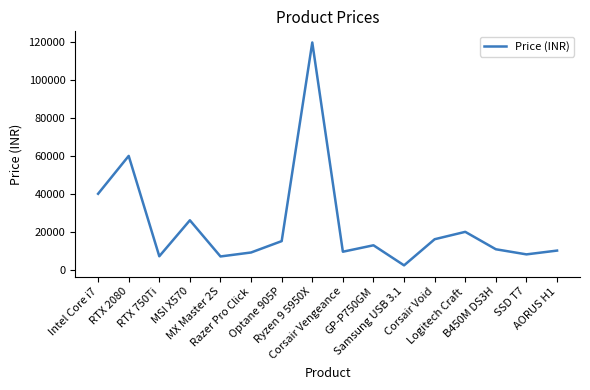

What is the change in value from Razer Pro Click to GP-P750GM?

+3800